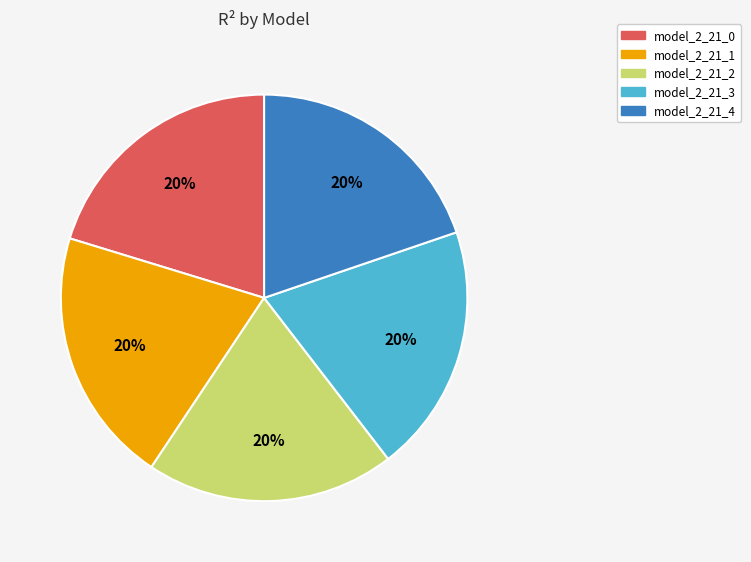

Is there a majority slice in this chart?

No